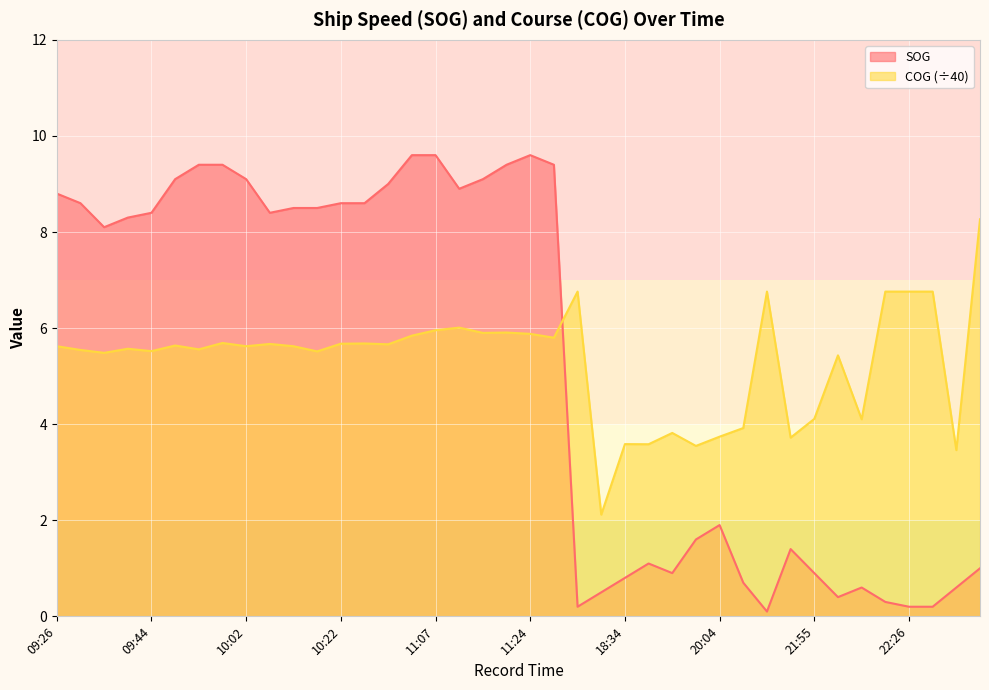

True or false: COG has a value of 8.3 at 23:47.

True